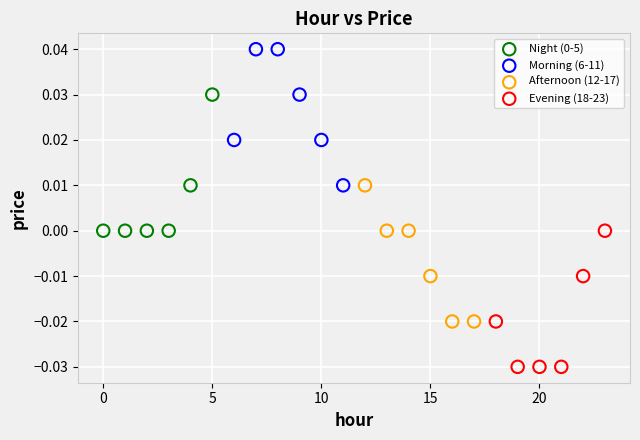

Which series contains the highest Y value?

Morning (6-11)